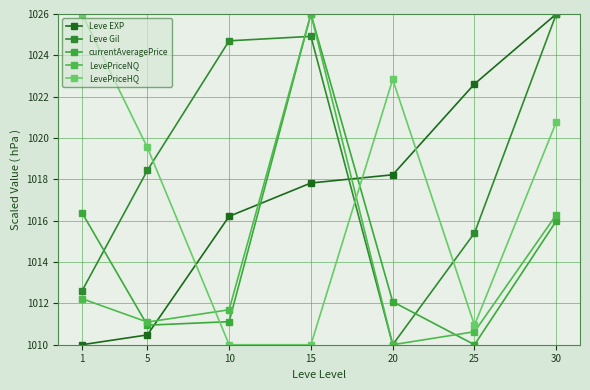

What is the minimum value shown in the chart?

1010.0